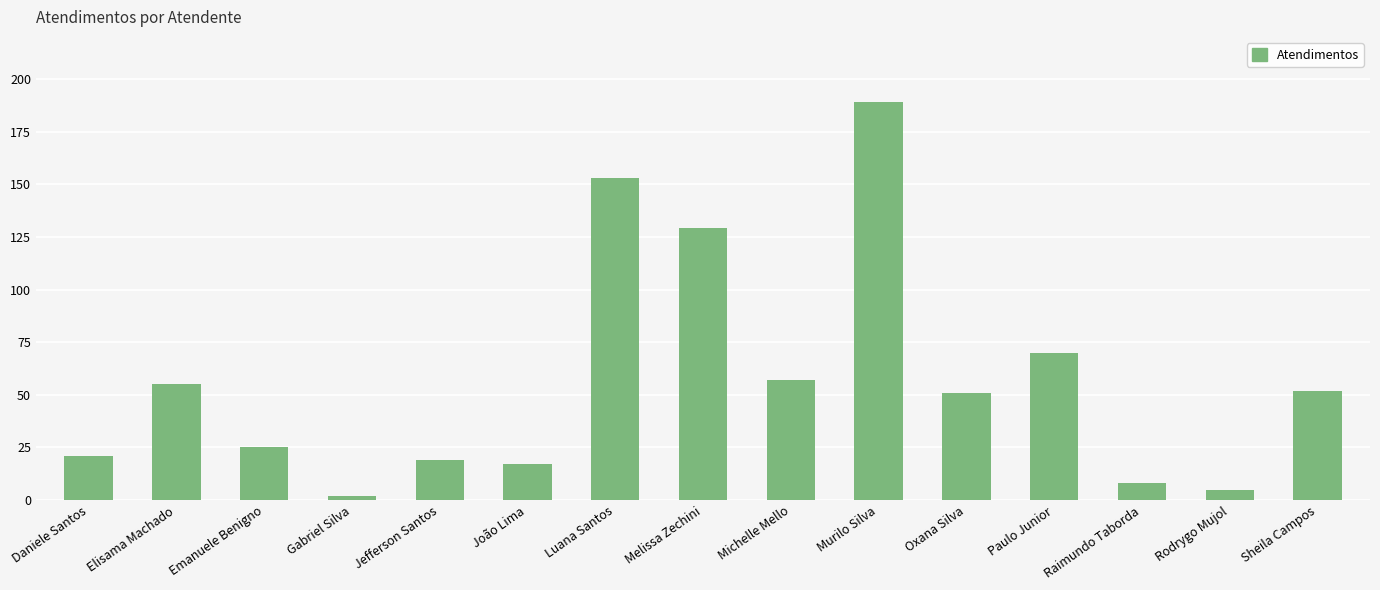

Are the bars horizontal?

No